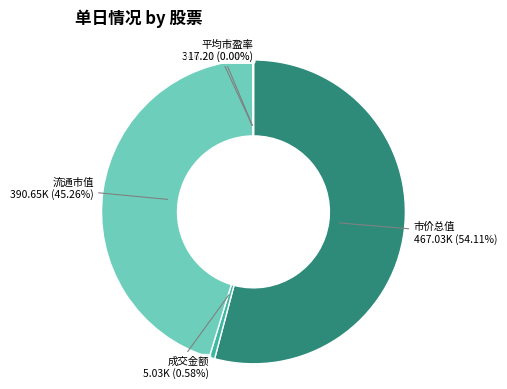

To the nearest percent, what is the average slice percentage?

20%